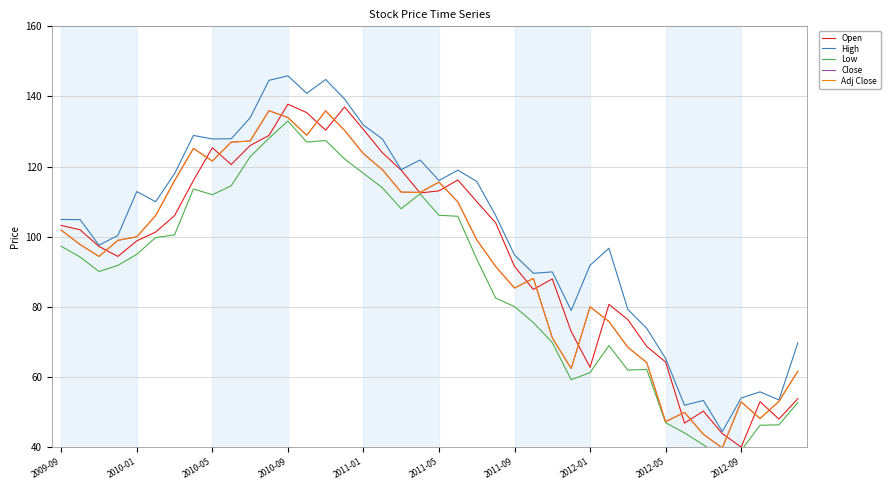

True or false: Low and Close intersect in this chart.

False